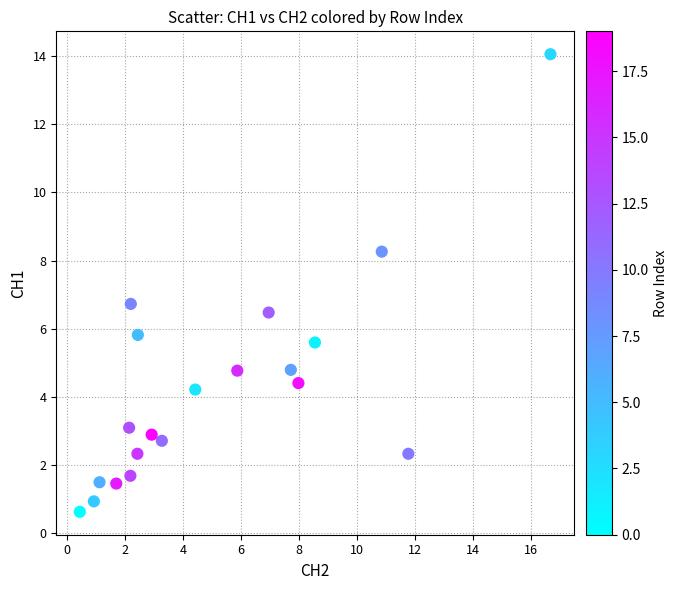

What Y value in the scatter plot is closest to 7?

6.7